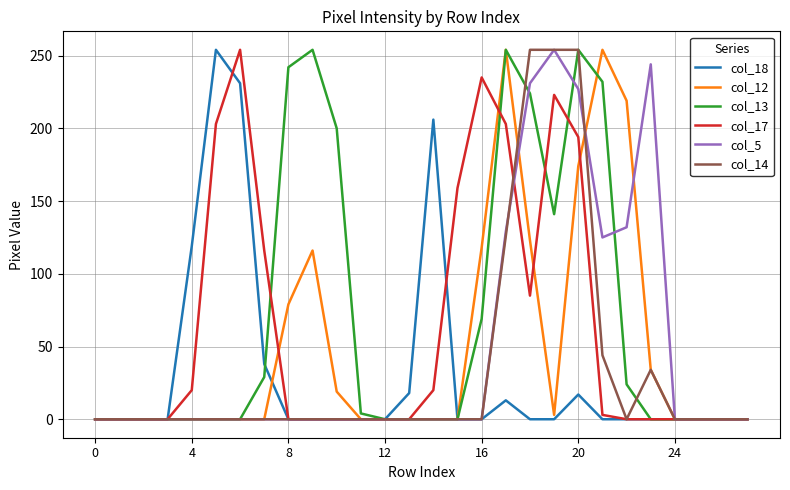

What is the greatest value displayed?

254